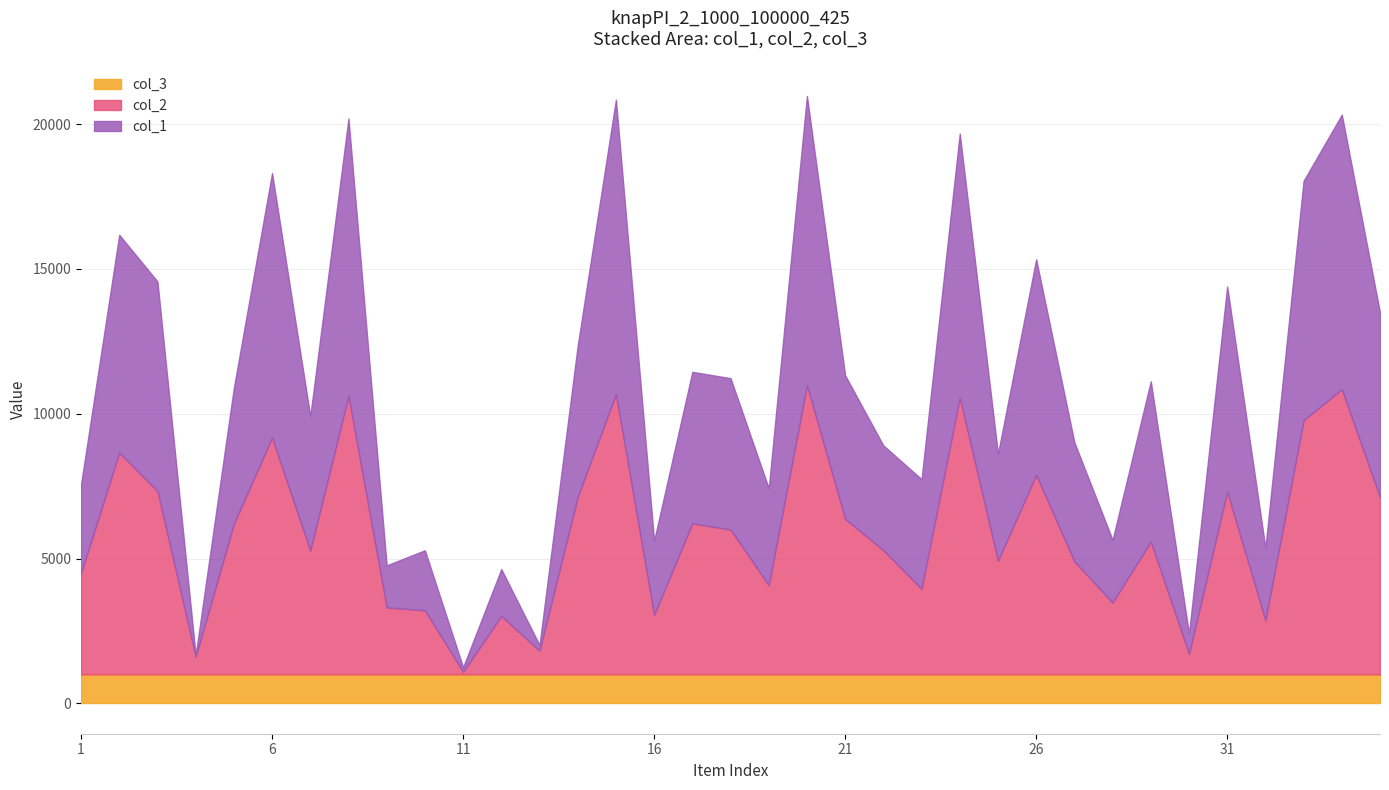

What is the total value across all series at 21?

11328.0